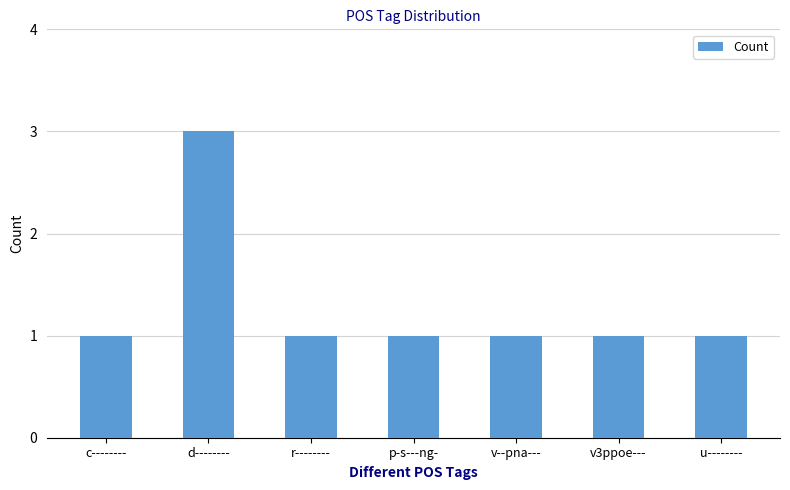

Is it true that the value at c-------- is 1?

True